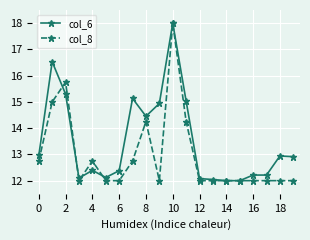

True or false: col_6 has more than 2 points higher than both neighbors.

True